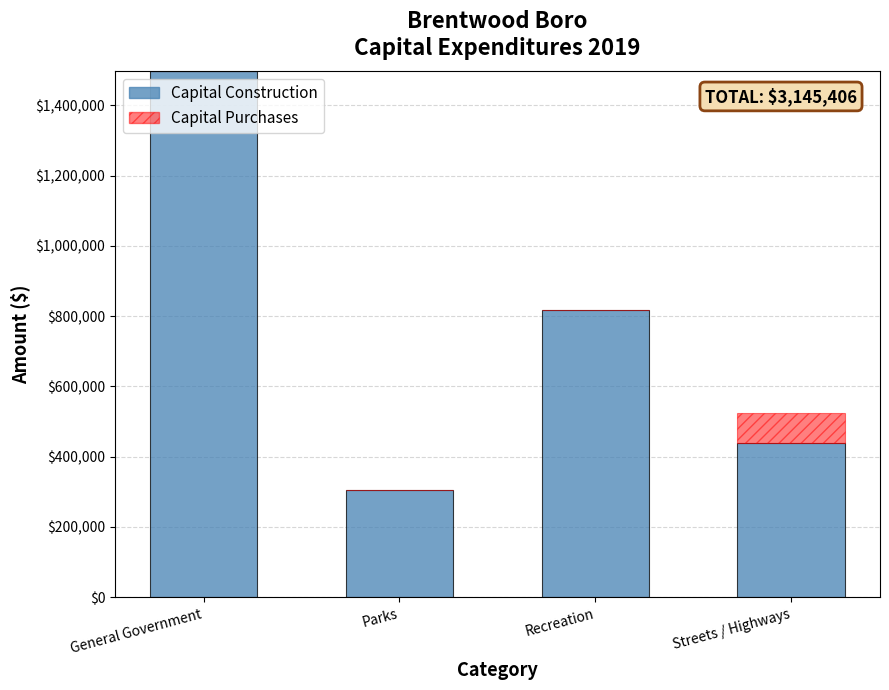

At which category is the sum across all series the highest?

General Government